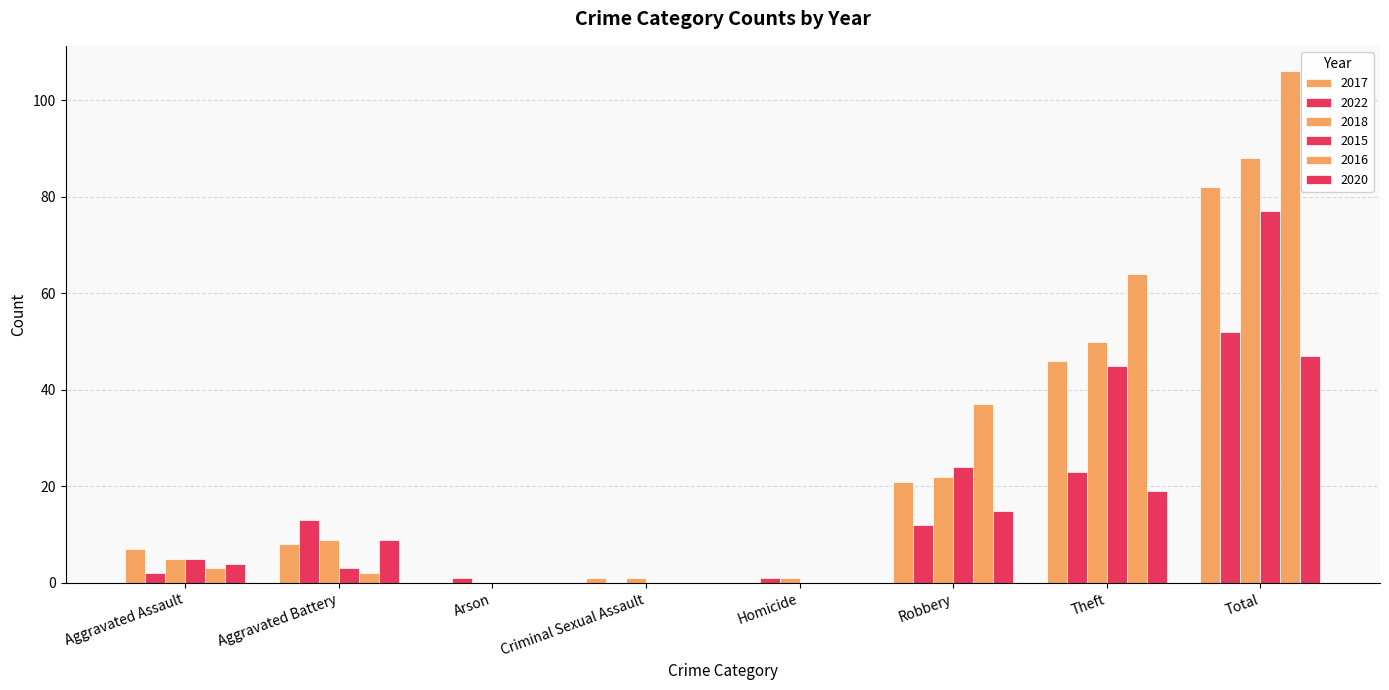

Where does the 2018 series first go above 9?

Robbery